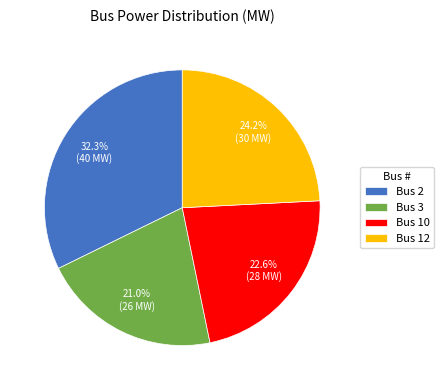

Which category has the biggest portion of the pie?

Bus 2